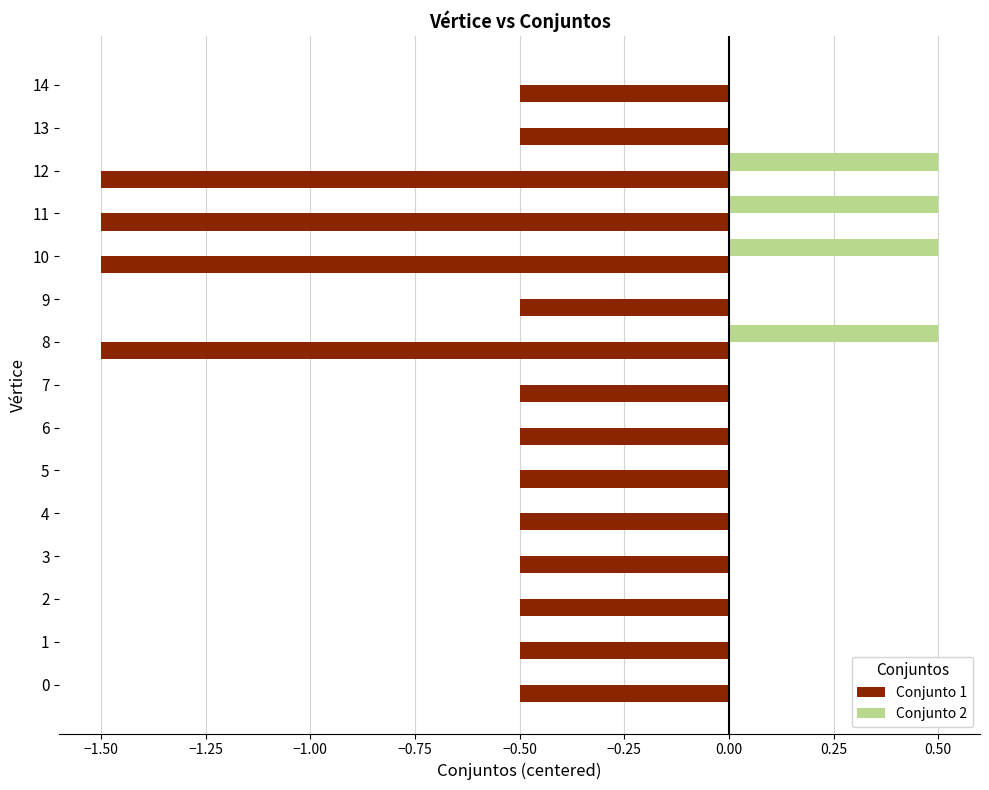

What is the sum of the Conjunto 1 values at 13 and 12?

-2.0